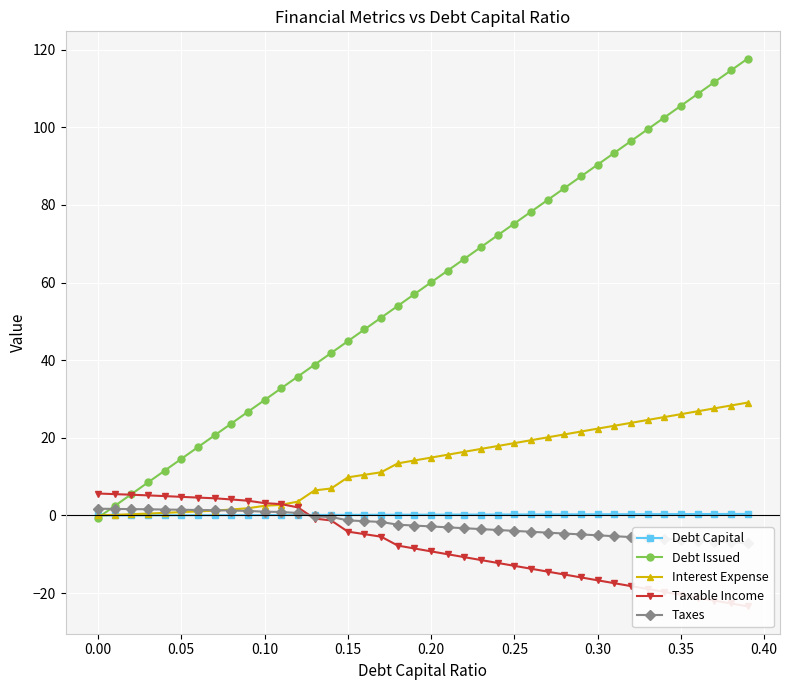

Count the number of data series in this chart.

5